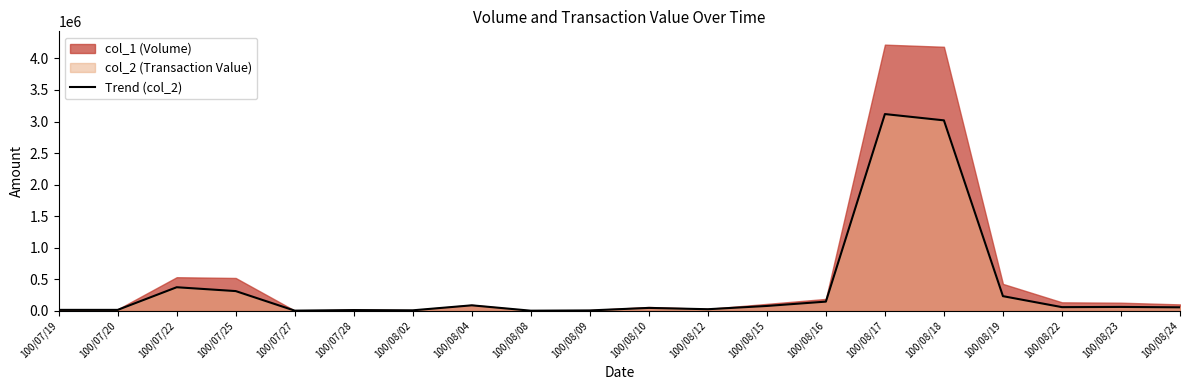

The chart shows a value of 11250 at 100/07/28. True or false?

True